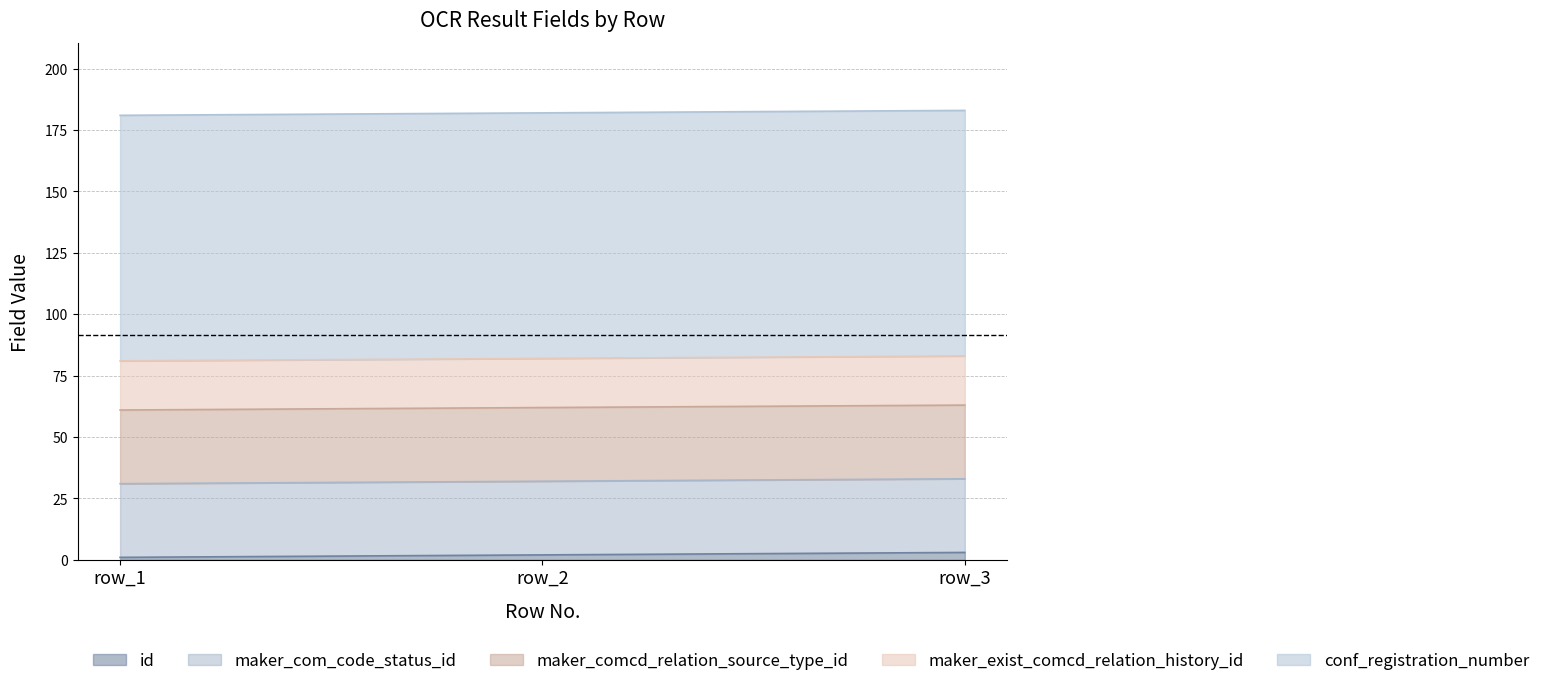

Rank the series by their maximum value, from lowest to highest.

id, maker_exist_comcd_relation_history_id, maker_com_code_status_id, maker_comcd_relation_source_type_id, conf_registration_number